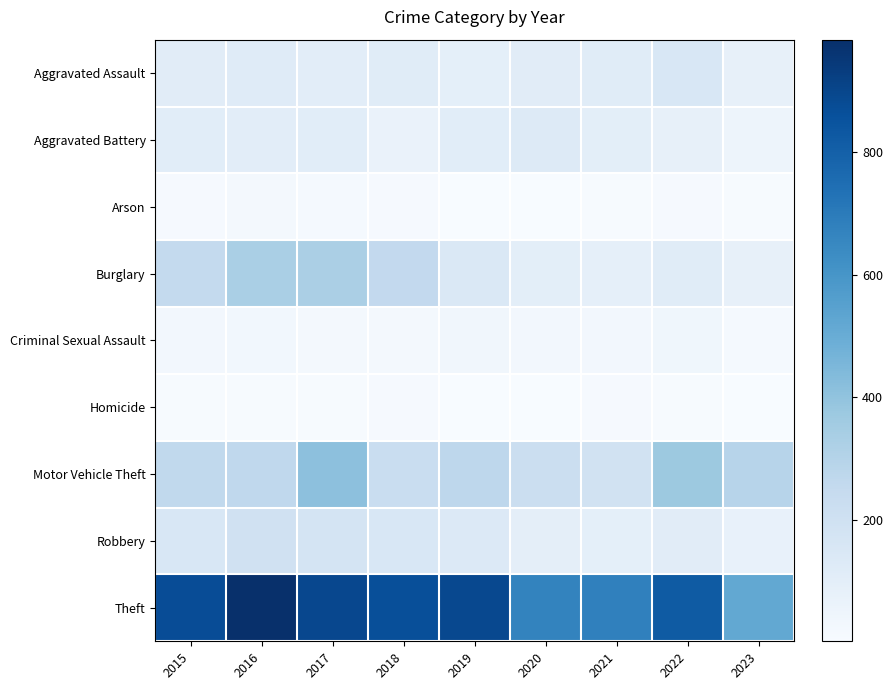

At which category is the sum across all series the highest?

2017